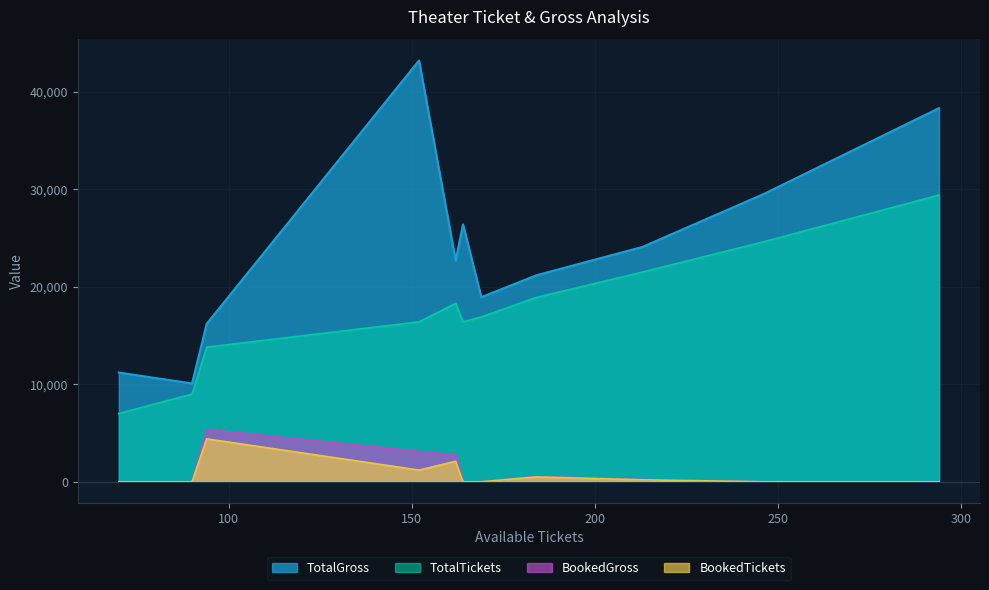

Which series has the largest total across all categories?

TotalGross